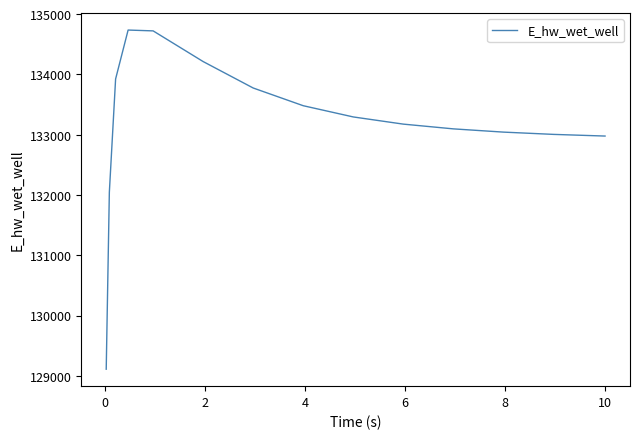

What is the maximum value shown in the chart?

134735.0